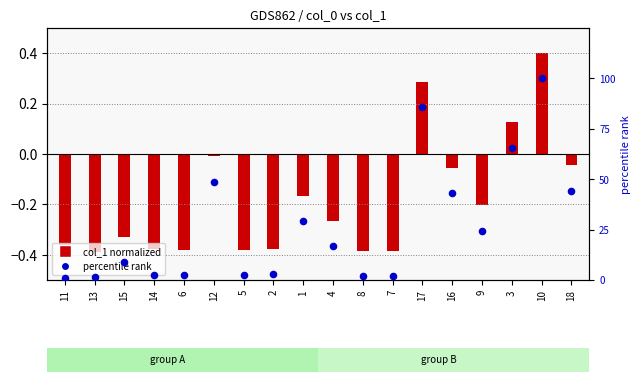

Which series has the largest total across all categories?

percentile rank